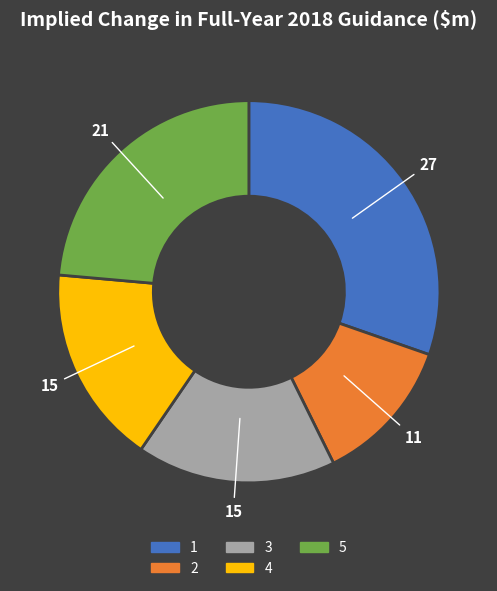

Is 2 the majority of the pie?

No